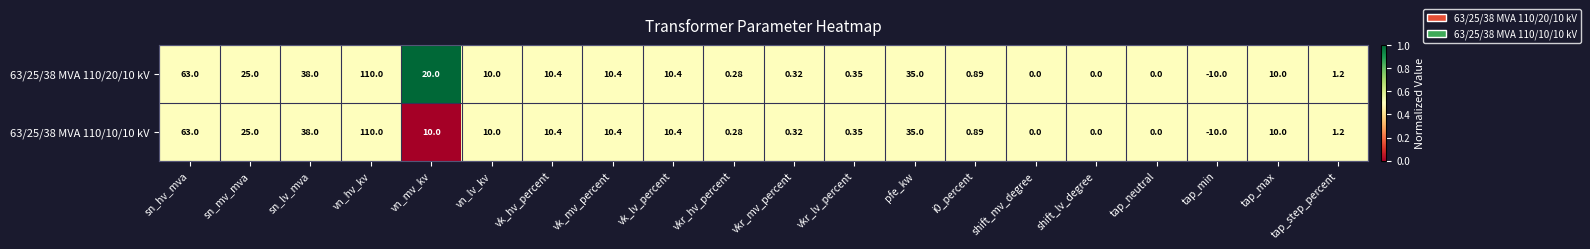

At which label does 63/25/38 MVA 110/10/10 kV first exceed 10?

sn_hv_mva